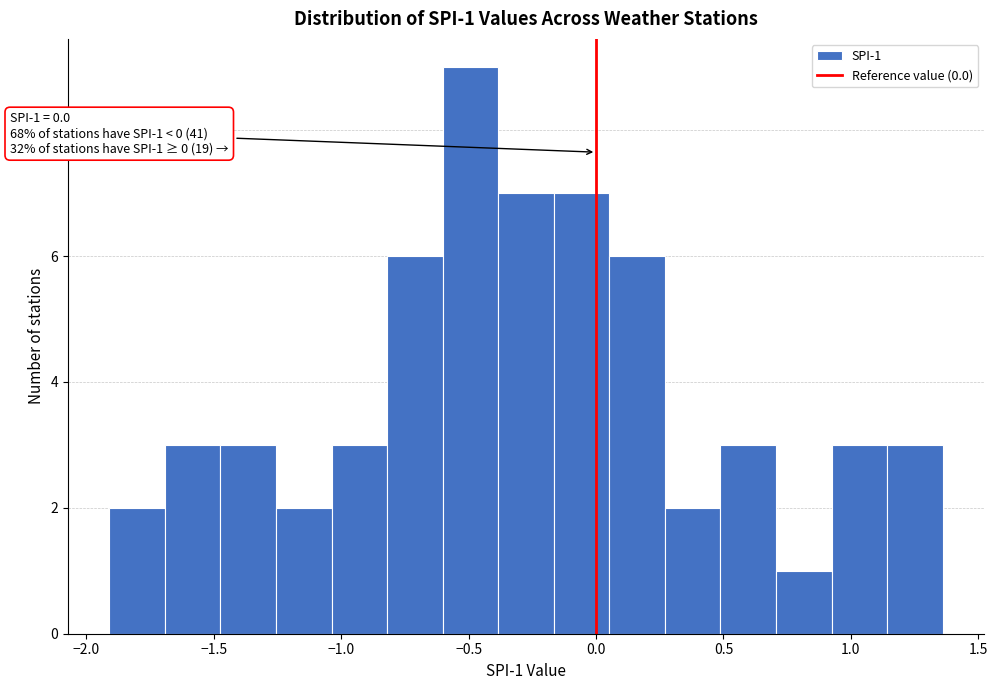

Which range on the x-axis has the tallest bar?

-0.60 to -0.40